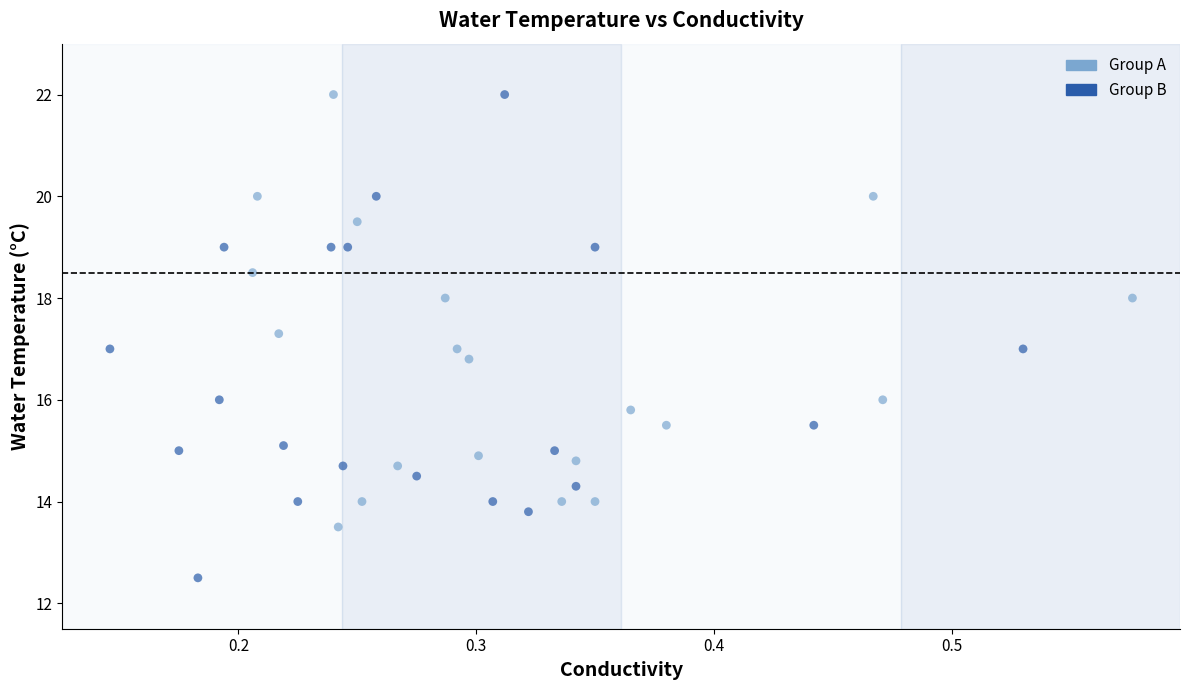

Which series has the widest spread of Y values?

Group B